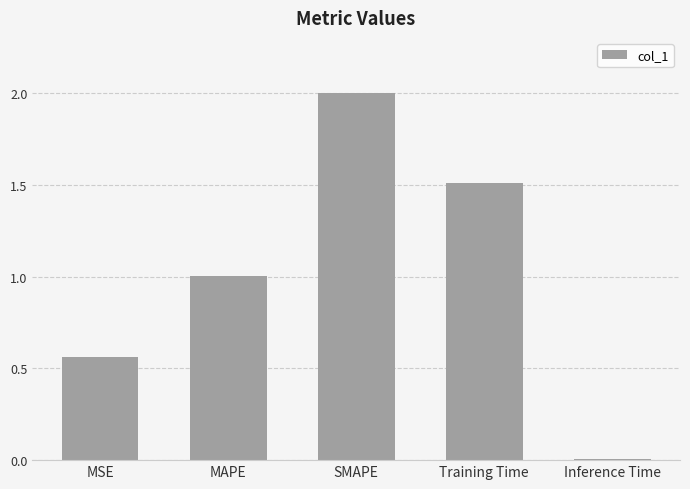

Where does the data first go above 1?

MAPE